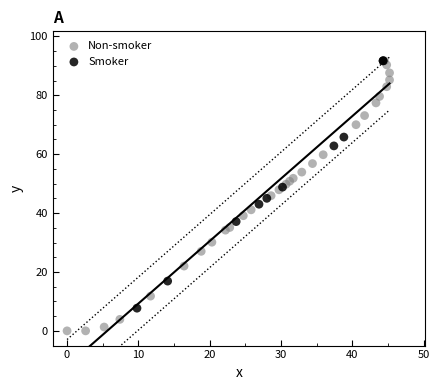

Which series reaches the minimum Y coordinate?

Non-smoker